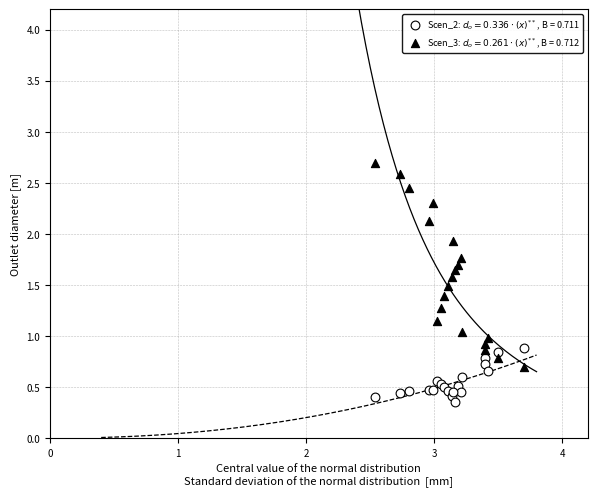

Which series contains the lowest Y value?

Scen_2: $d_o = 0.336\cdot(x)^{**}$, B = 0.711